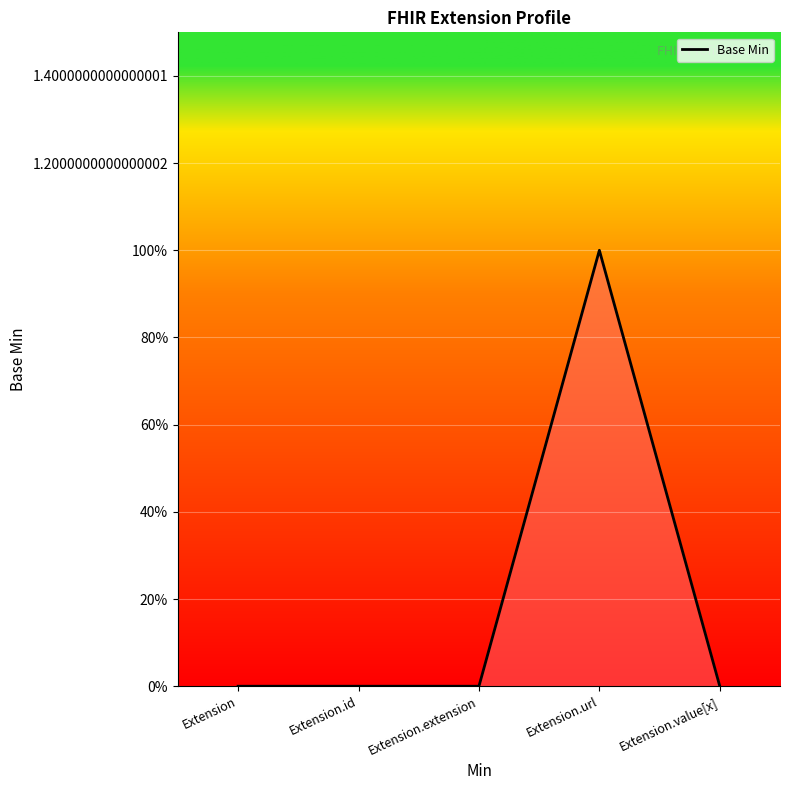

Does the chart have visible grid lines?

Yes